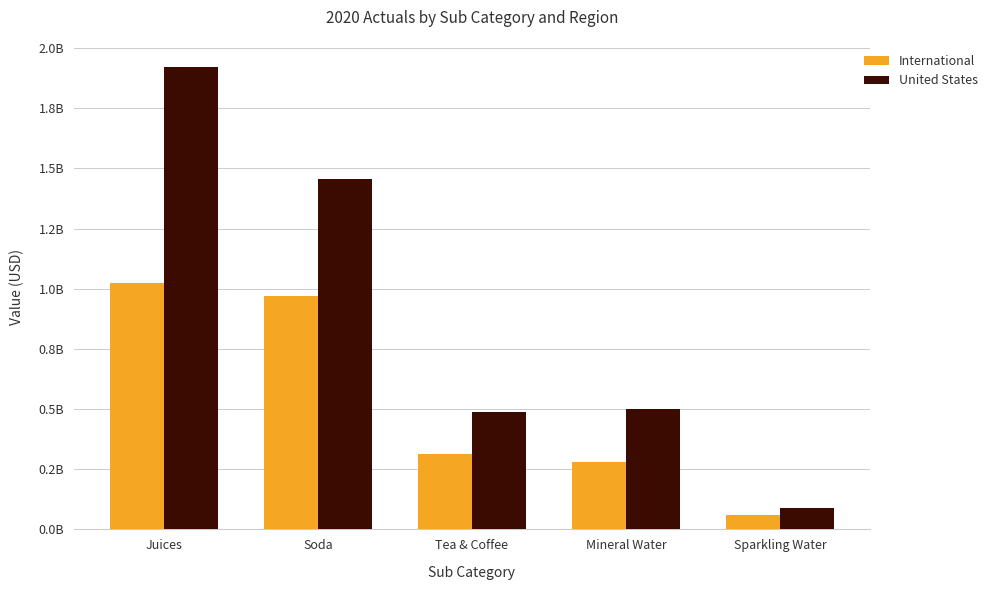

What is the label of the 5th bar from the right?

Juices